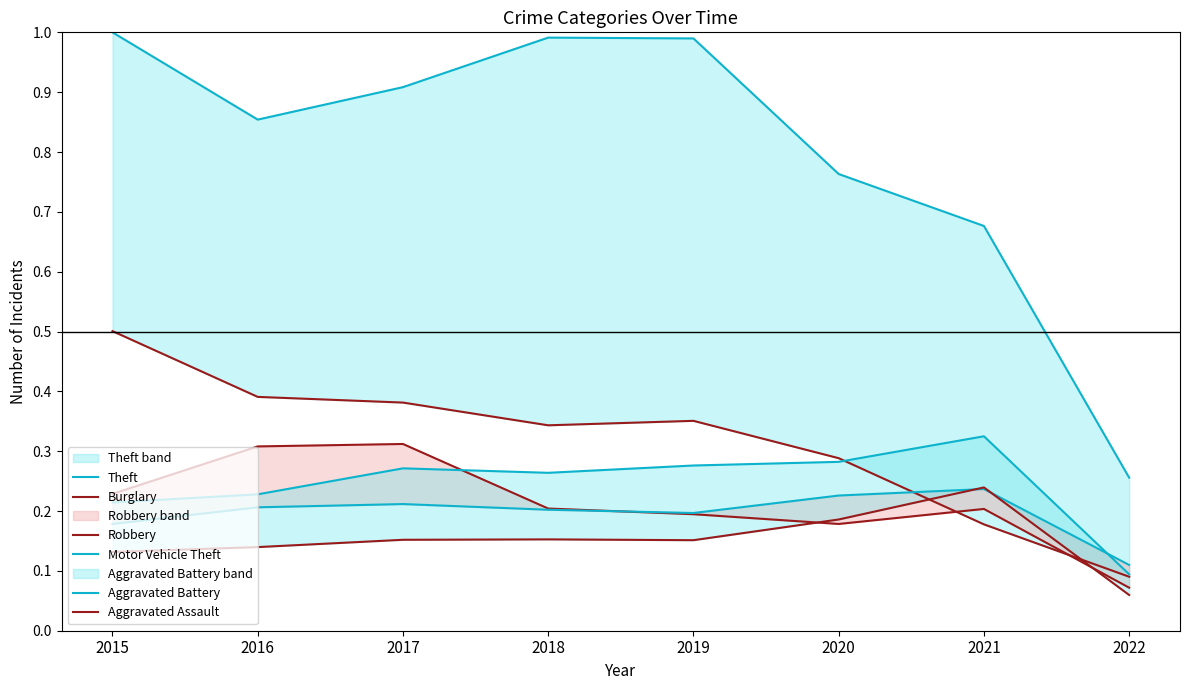

True or false: Theft and Aggravated Assault intersect in this chart.

False